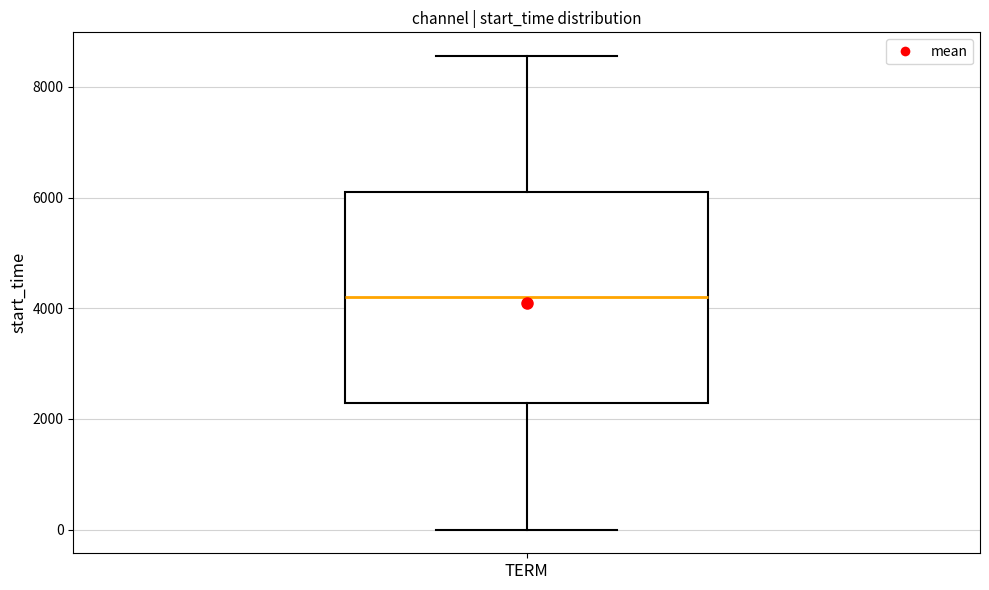

Read this box plot against the y-axis: the position of the median line, the range covered by the box, and the ends of both whiskers. The values are not printed on the chart, so give them approximately, as read against the axis.

median 4200, box 2200 to 6000, whiskers 0 to 8600